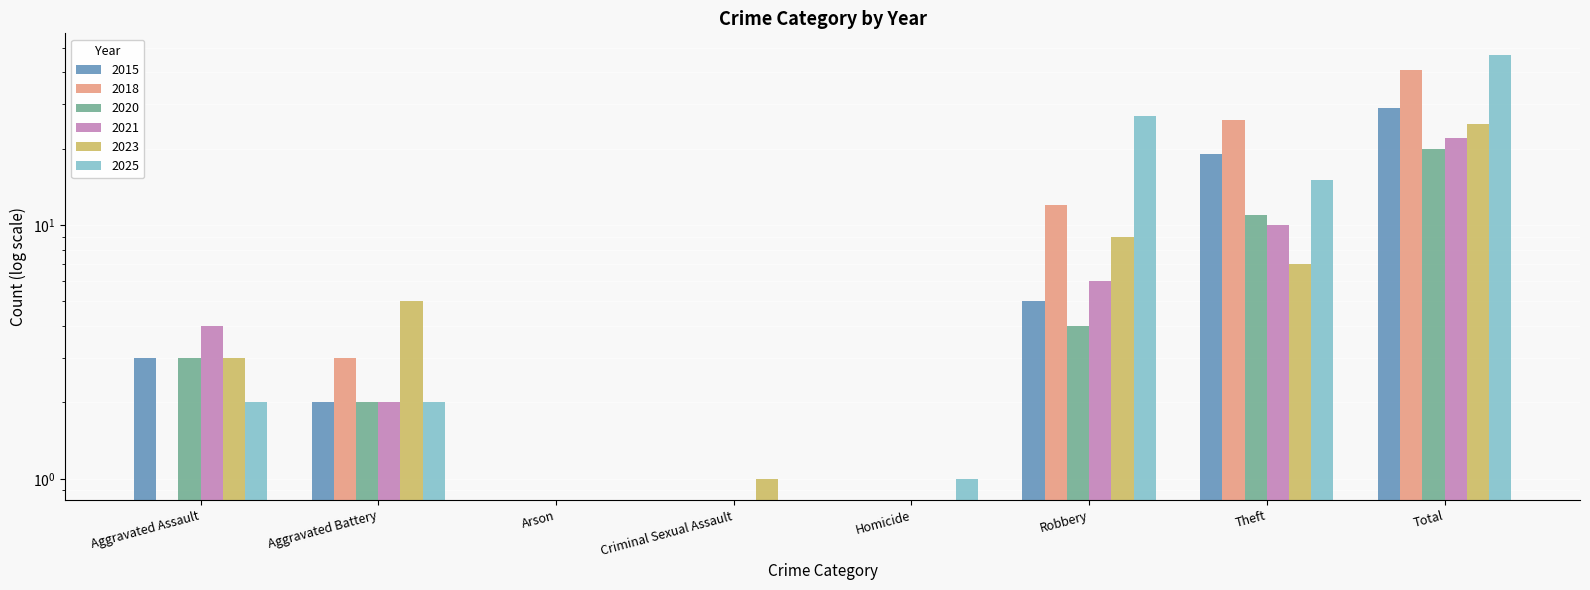

Which has a higher value, Aggravated Assault or Criminal Sexual Assault?

Aggravated Assault